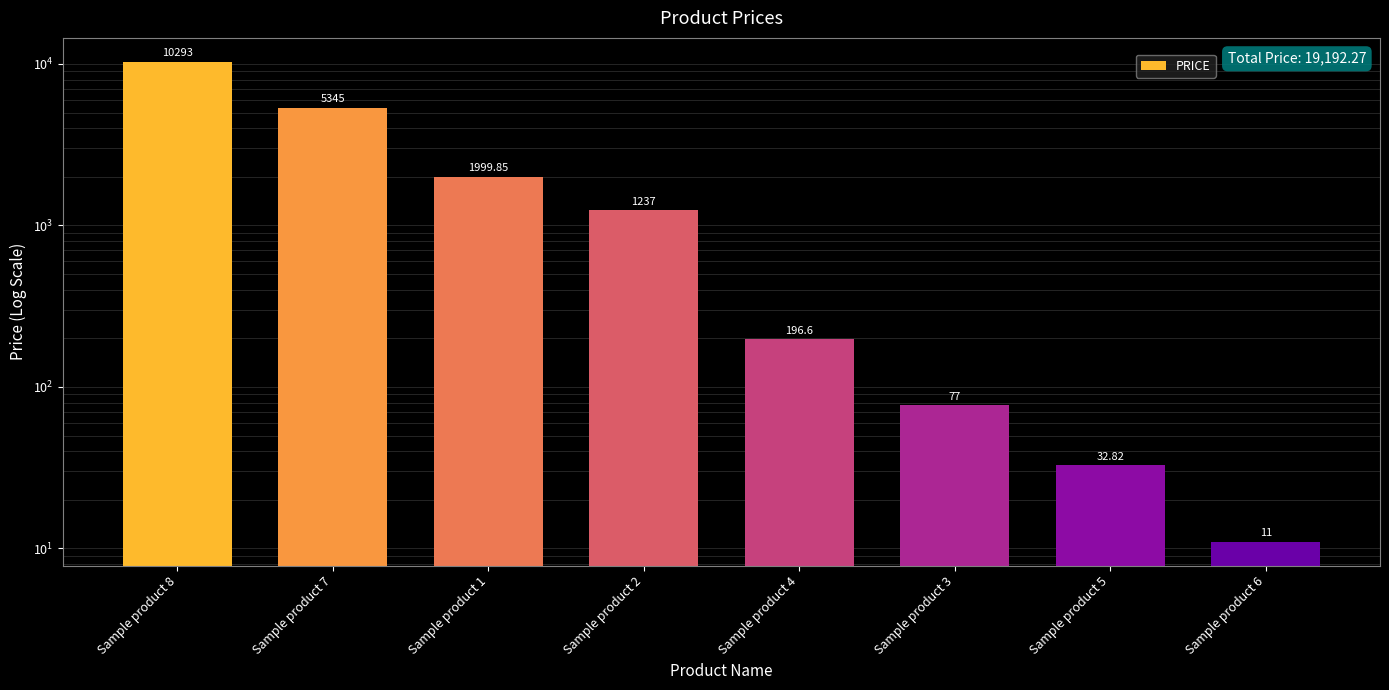

What is the minimum value shown in the chart?

11.0